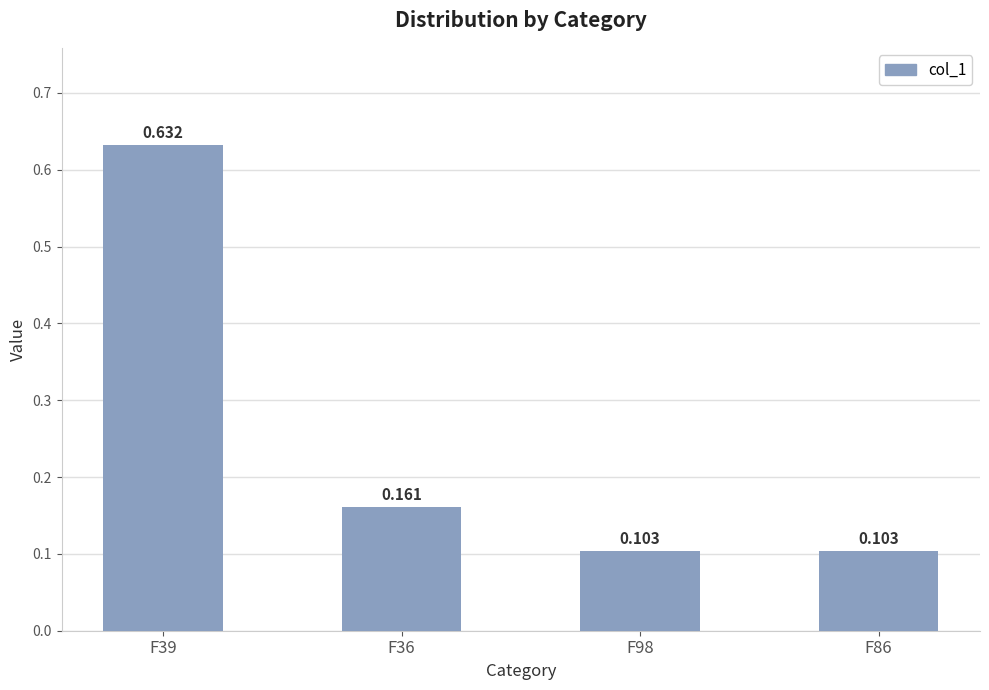

Are the bars grouped side by side (vs. stacked)?

No